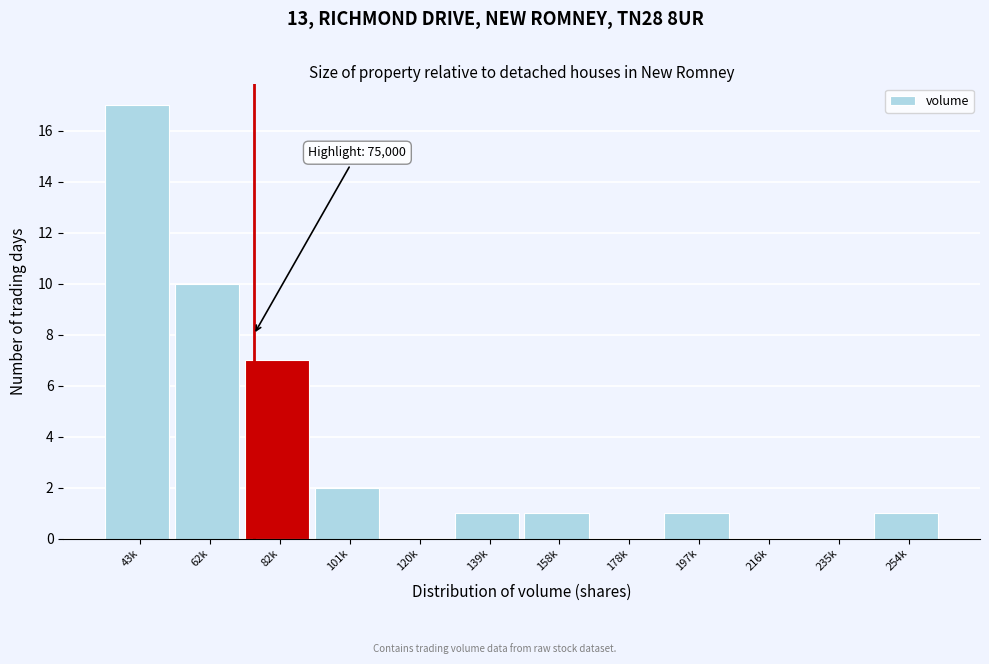

Reading right to left, what are all the values shown in this chart?

254k=1	235k=0	216k=0	197k=1	178k=0	158k=1	139k=1	120k=0	101k=2	82k=7	62k=10	43k=17